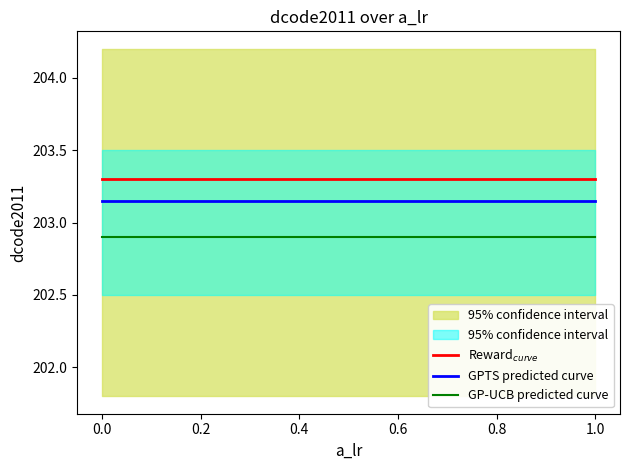

True or false: GP-UCB predicted curve has a value of 72.6 at 0.2.

False